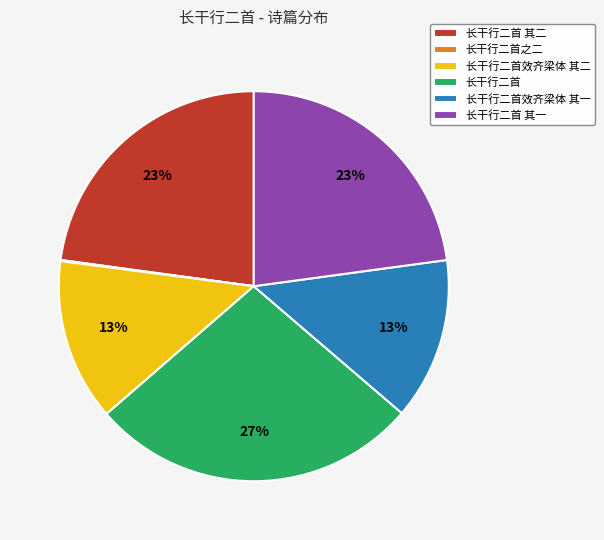

Which has a higher value, 长干行二首 其一 or 长干行二首效齐梁体 其二?

长干行二首 其一